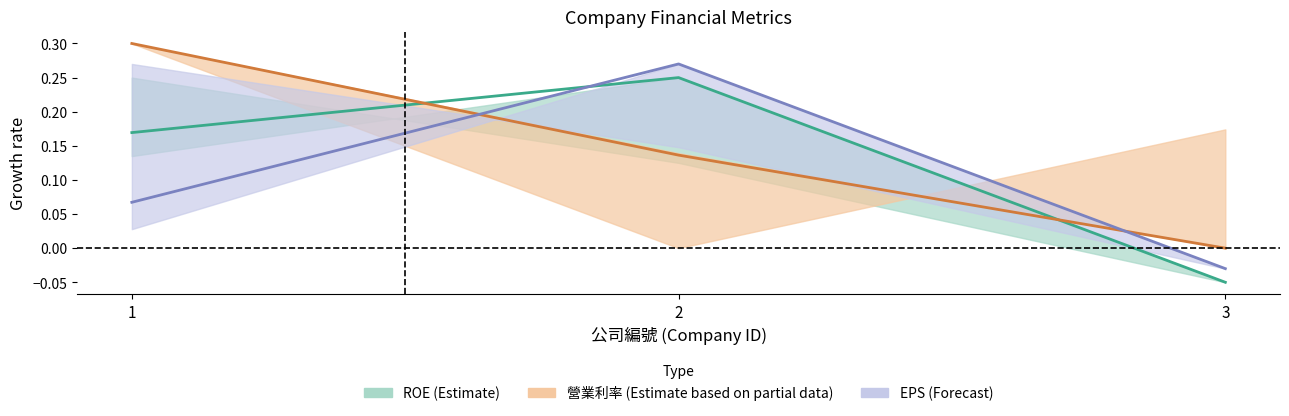

Reading right to left, transcribe all the data shown in this chart.

ROE_mid: 3=-0.1	2=0.2	1=0.2
營業利率_mid: 3=0.0	2=0.1	1=0.3
EPS_mid: 3=-0.0	2=0.3	1=0.1